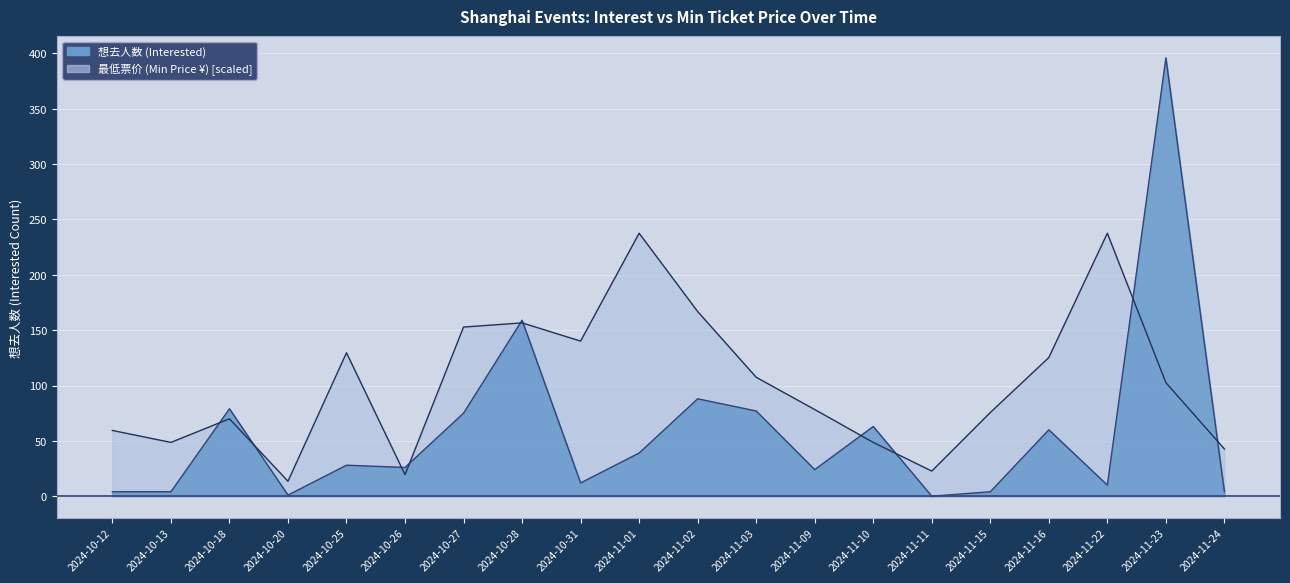

What position from the left is 2024-10-27?

7